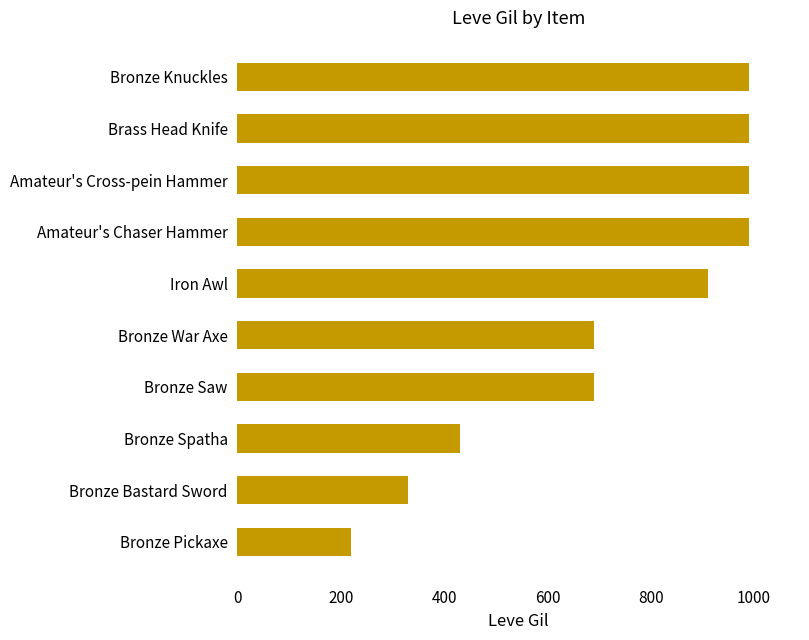

Reading bottom to top, extract all data points from this chart.

Bronze Pickaxe=220	Bronze Bastard Sword=330	Bronze Spatha=430	Bronze Saw=690	Bronze War Axe=690	Iron Awl=910	Amateur's Chaser Hammer=990	Amateur's Cross-pein Hammer=990	Brass Head Knife=990	Bronze Knuckles=990